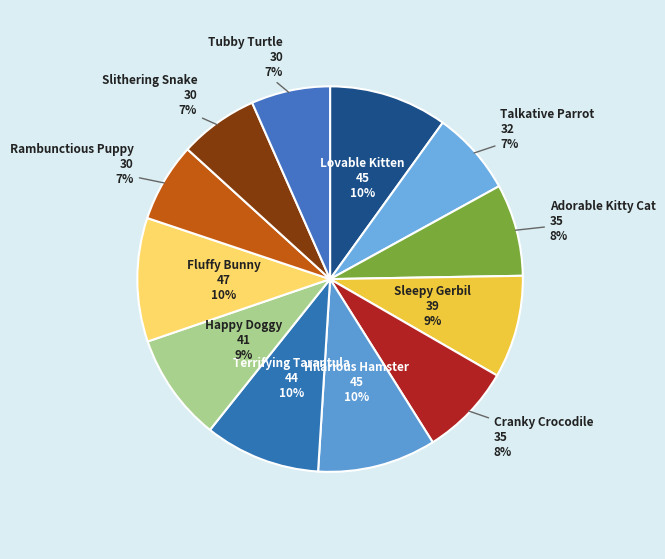

What is the smallest slice in the pie chart?

Rambunctious Puppy